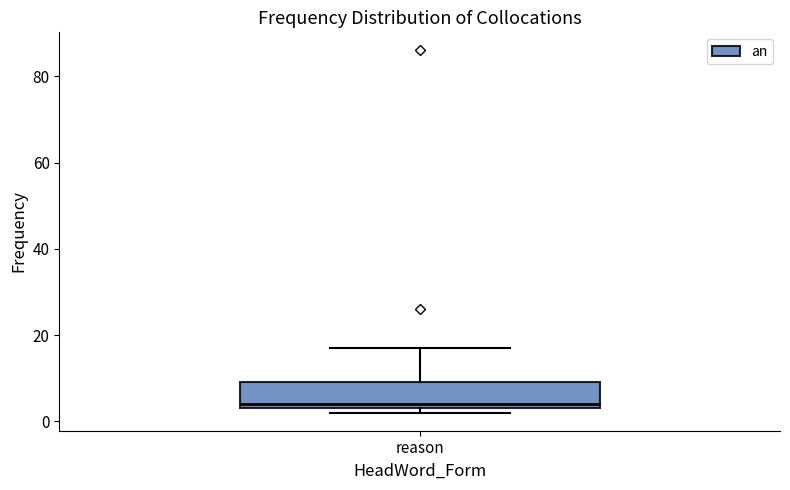

Transcribe this box plot: give where the median line is, the range the box spans, and where the two whiskers end, as read against the y-axis. The values are not printed on the chart, so give them approximately, as read against the axis.

median 4 (just above the box's lower edge), box 4 to 10, whiskers 2 to 18